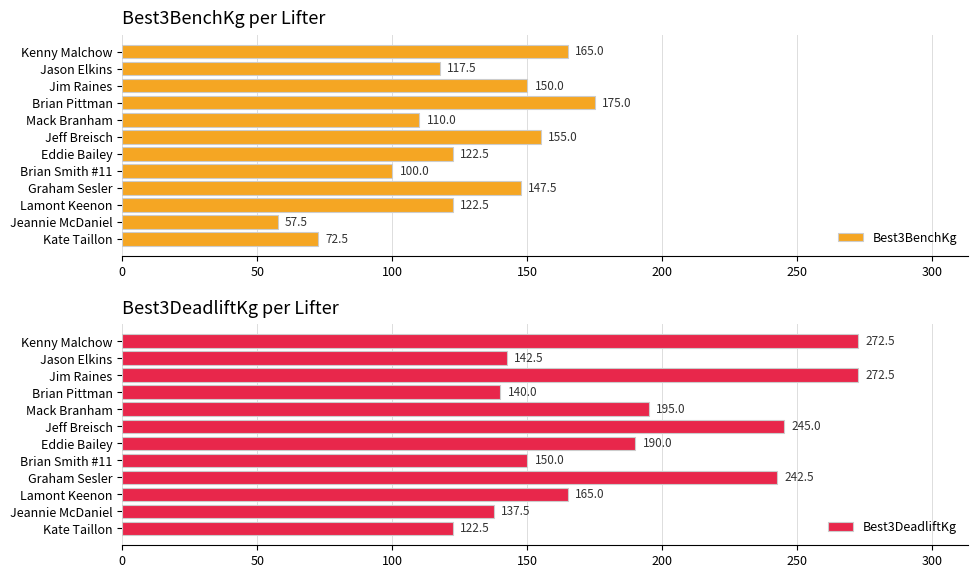

Which category has the lowest value in the Best3BenchKg series?

Jeannie McDaniel